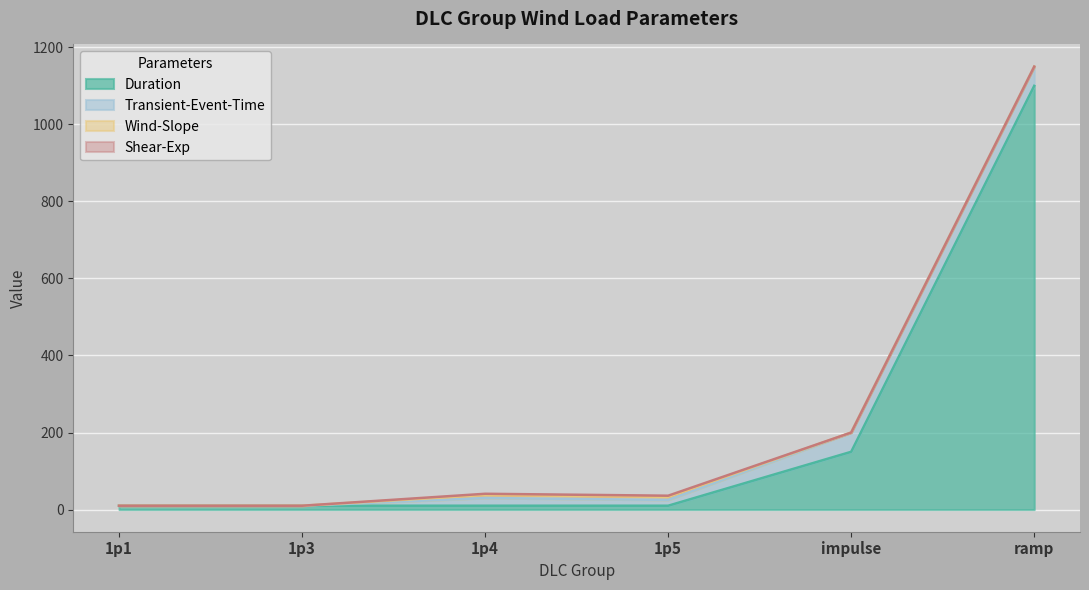

At which label does Transient-Event-Time reach its peak?

impulse